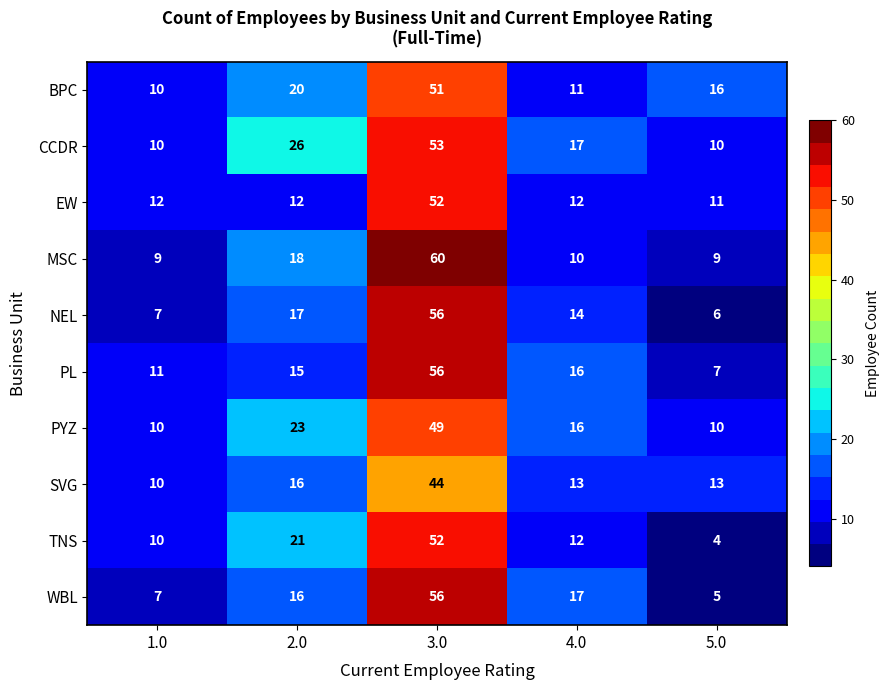

How many categories are shown in the chart?

5